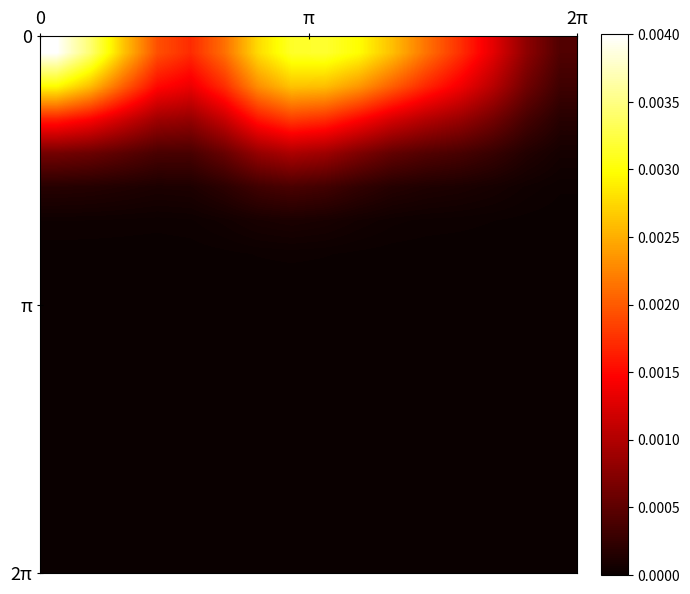

Count the number of data series in this chart.

16